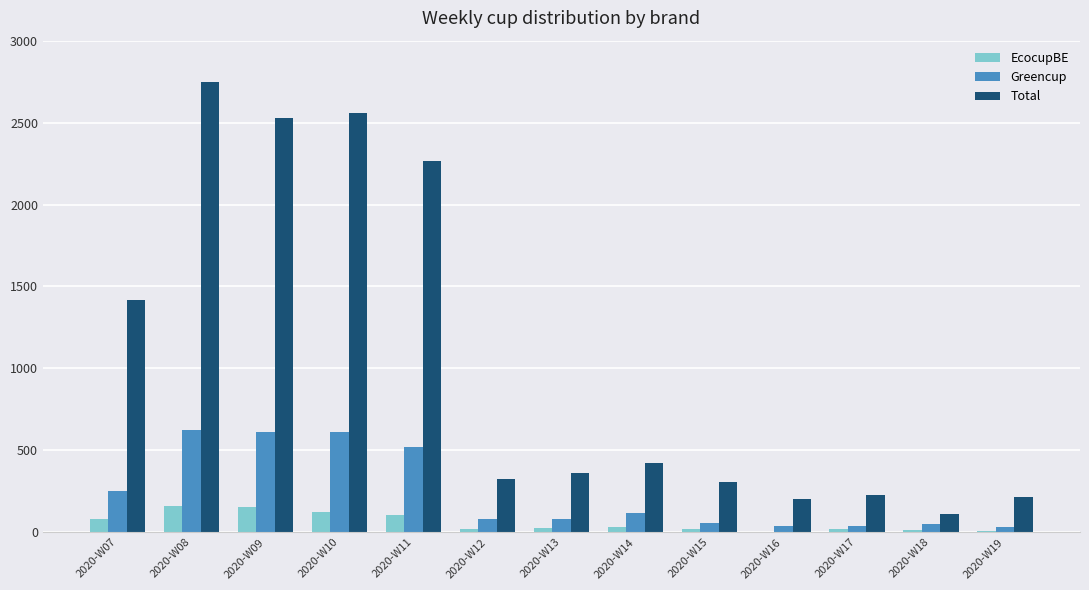

Is the value of EcocupBE at 2020-W08 greater than the value of Total at 2020-W09?

No